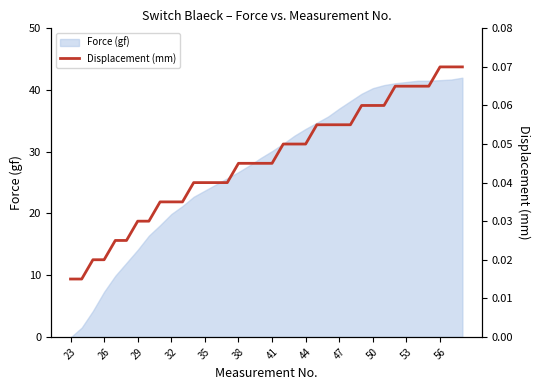

What is the maximum value for Force (gf)?

42.0